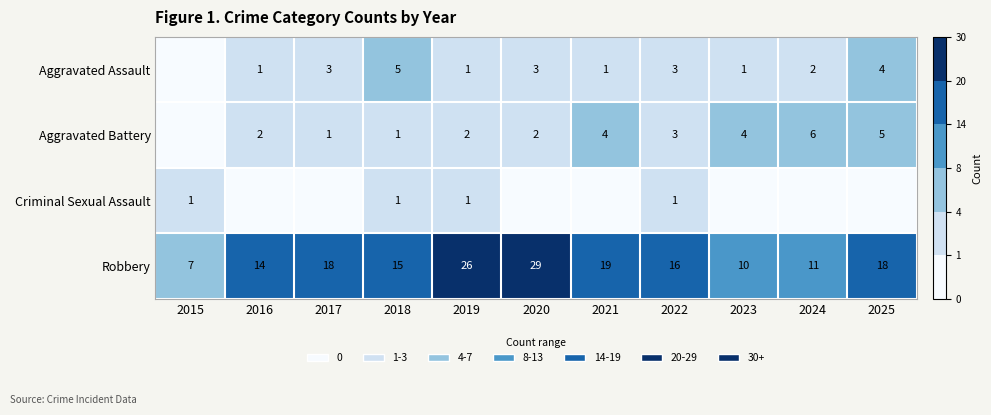

True or false: Aggravated Battery has a value of 1 at 2017.

True